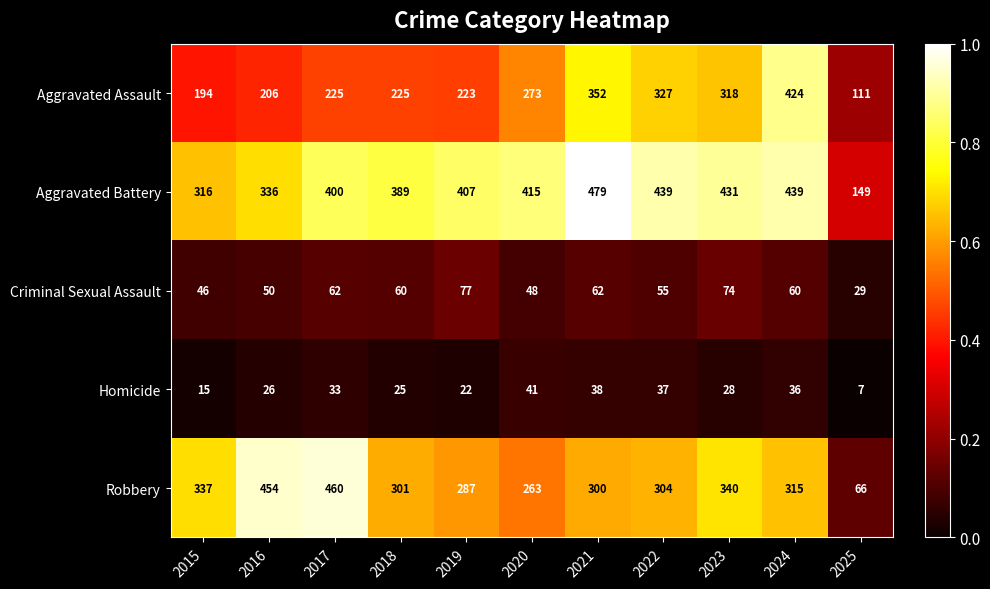

What is the total value across all series at 2018?

1000